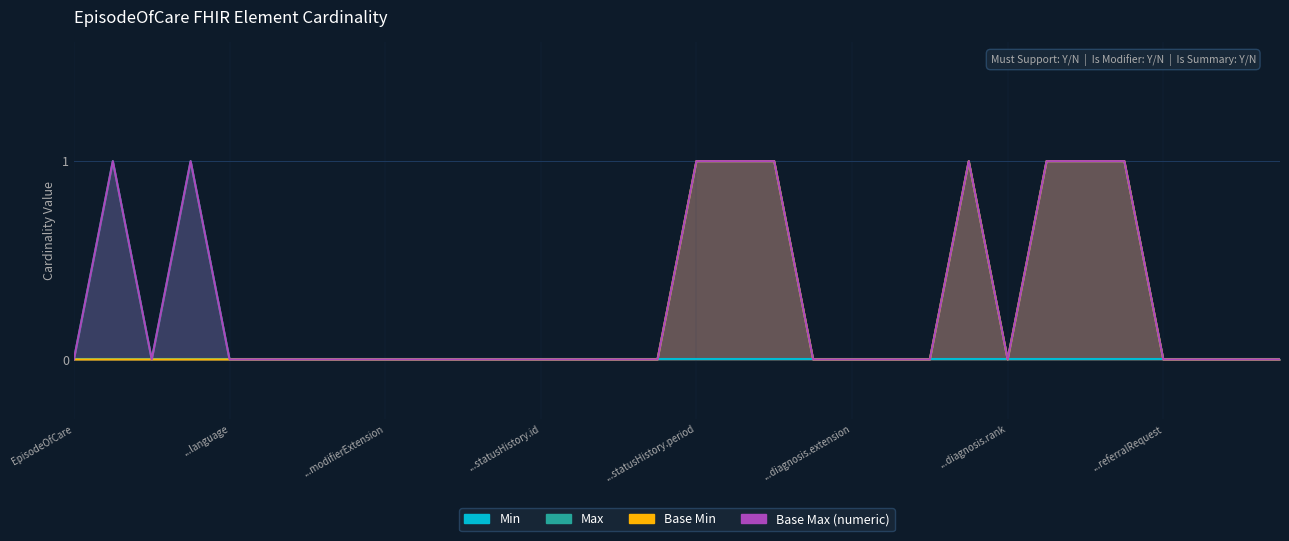

At which category does Base Min reach its first local valley?

...diagnosis.rank